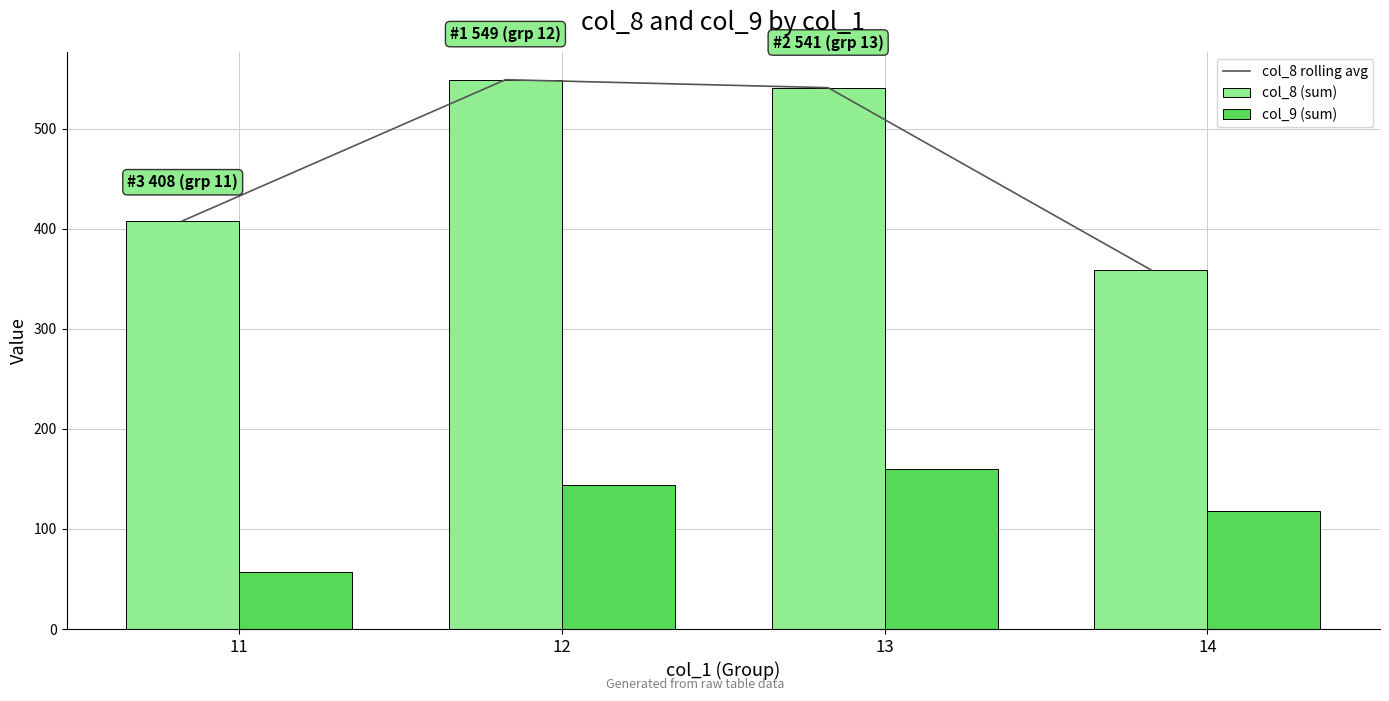

Which series has the largest total across all categories?

col_8 rolling avg